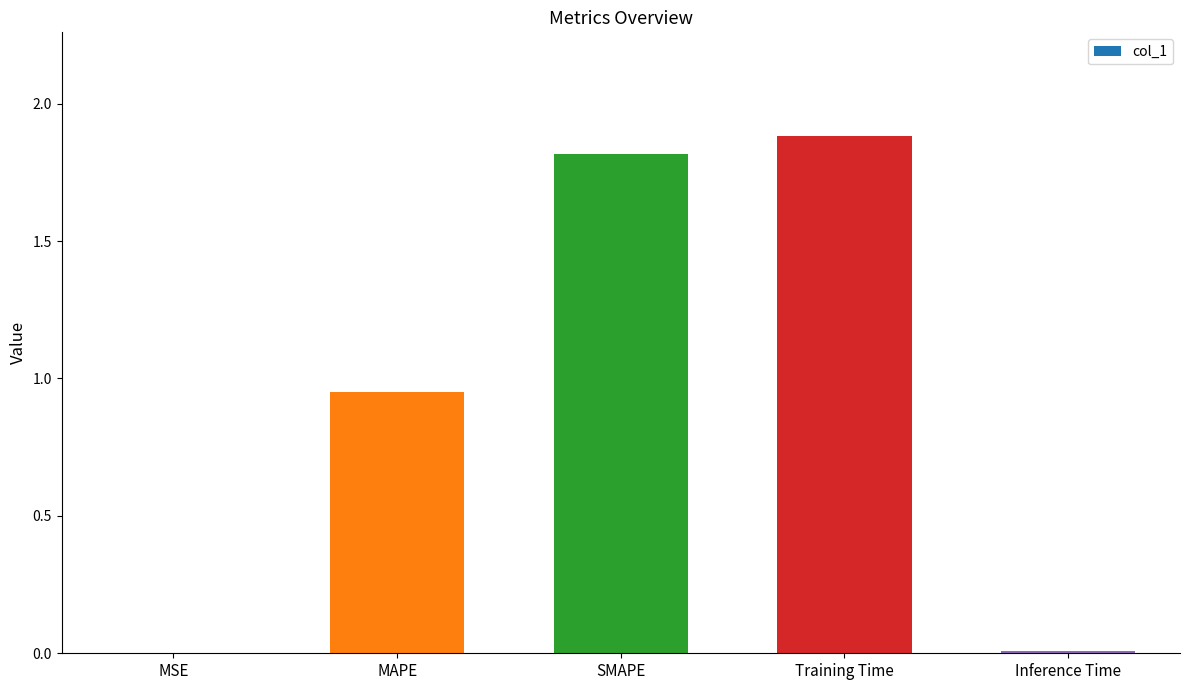

Are the bars horizontal?

No